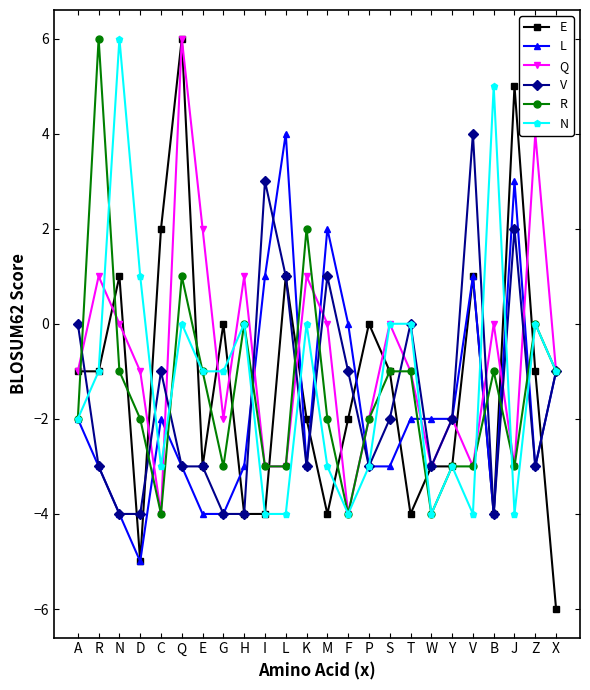

Count the R values in the range -3 to -1.

16